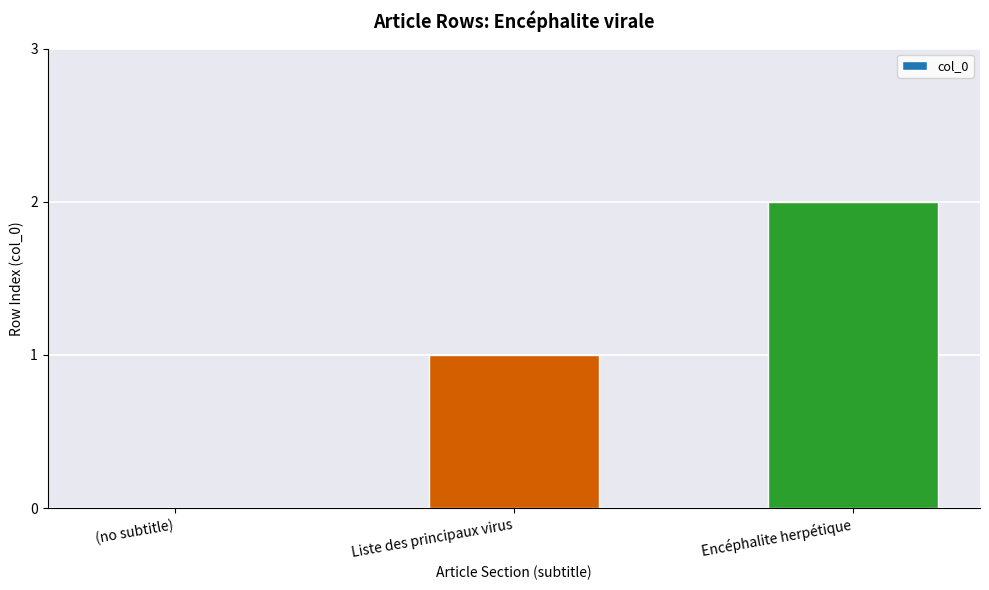

The chart shows a value of 0 at (no subtitle). True or false?

True